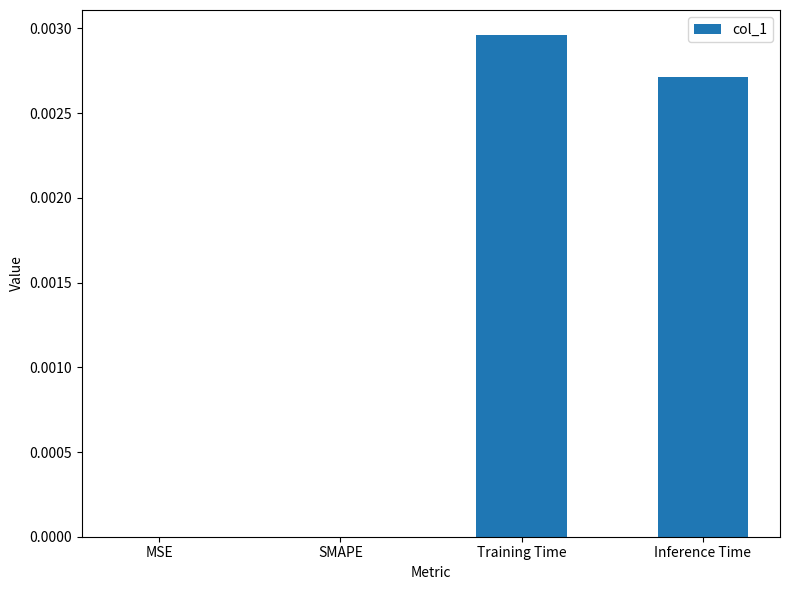

Is it true that the value at Inference Time is 0.0?

True